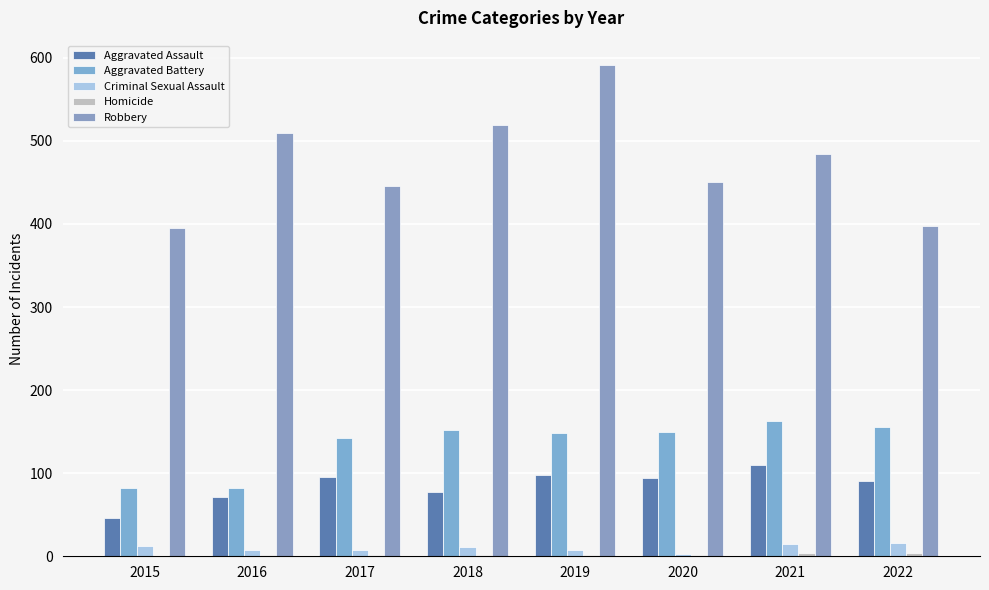

What is the greatest value displayed?

591